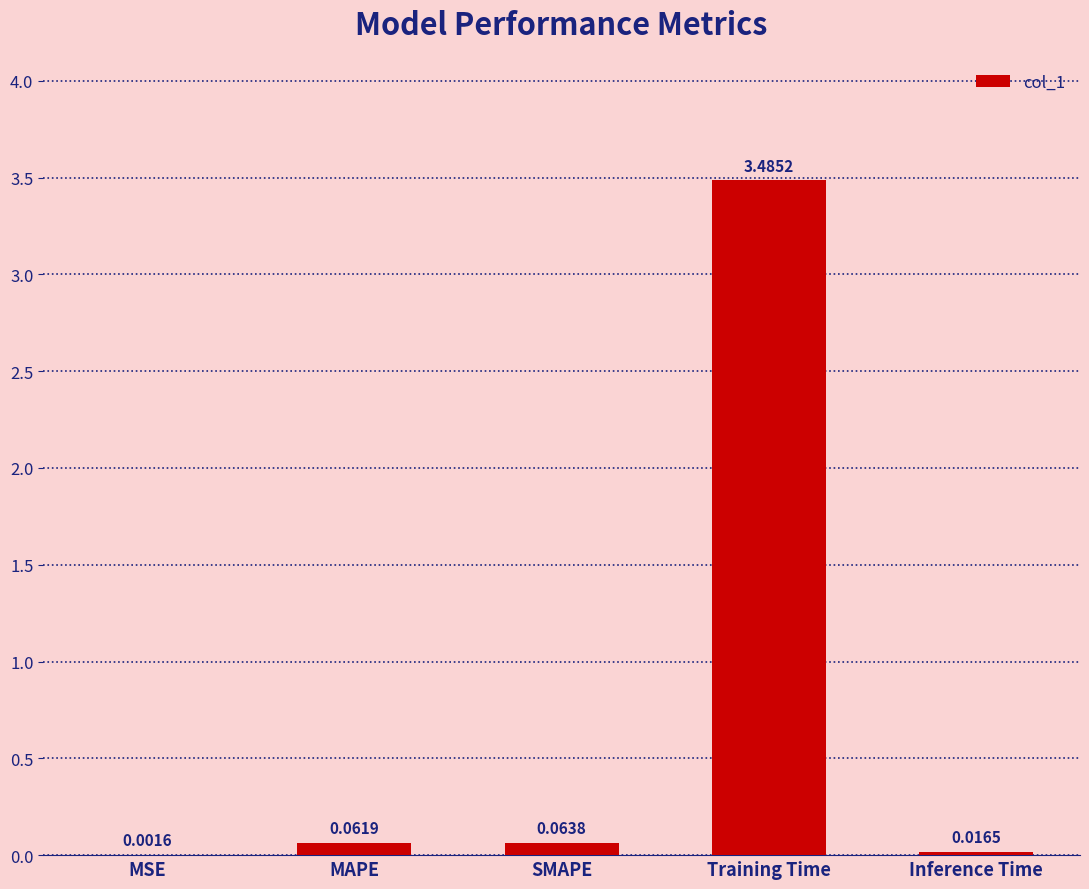

Between MSE and Training Time, which is larger?

Training Time